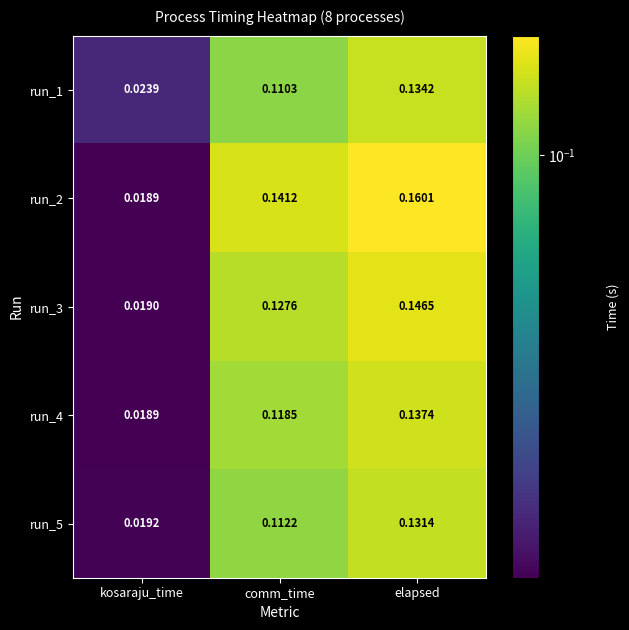

Rank the categories by run_5 value from highest to lowest.

elapsed, comm_time, kosaraju_time